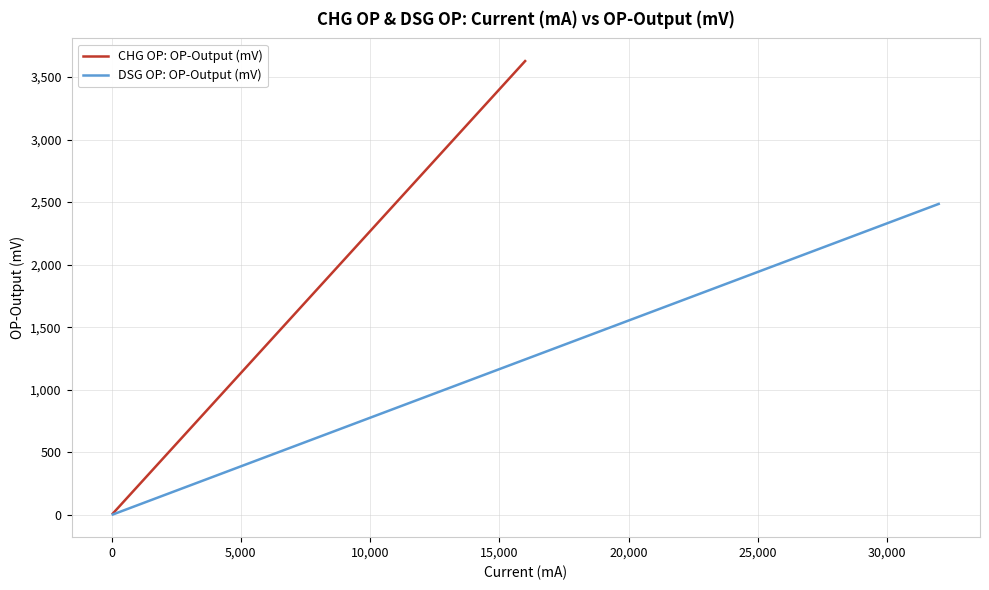

Where is DSG OP: OP-Output (mV) nearest to the value 1244?

20,000